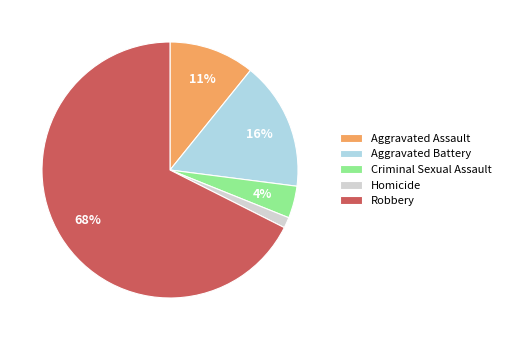

Is it true that Robbery is 68% of the pie?

True